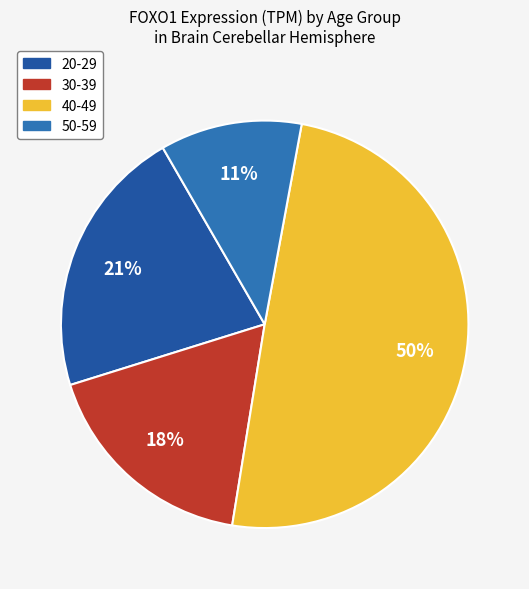

How many segments does this pie chart have?

4